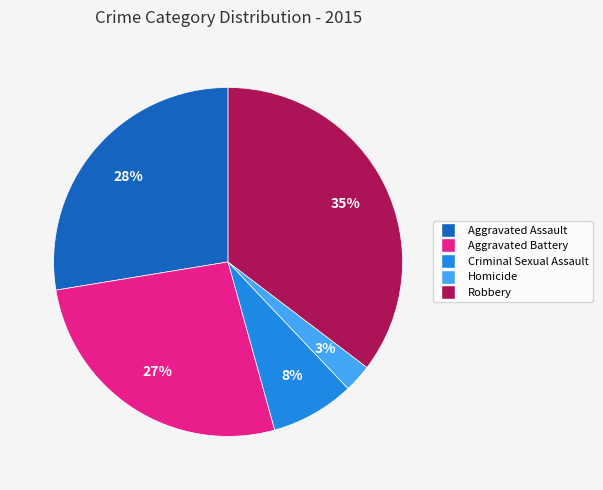

To the nearest percent, what percentage of the pie is Criminal Sexual Assault?

8%